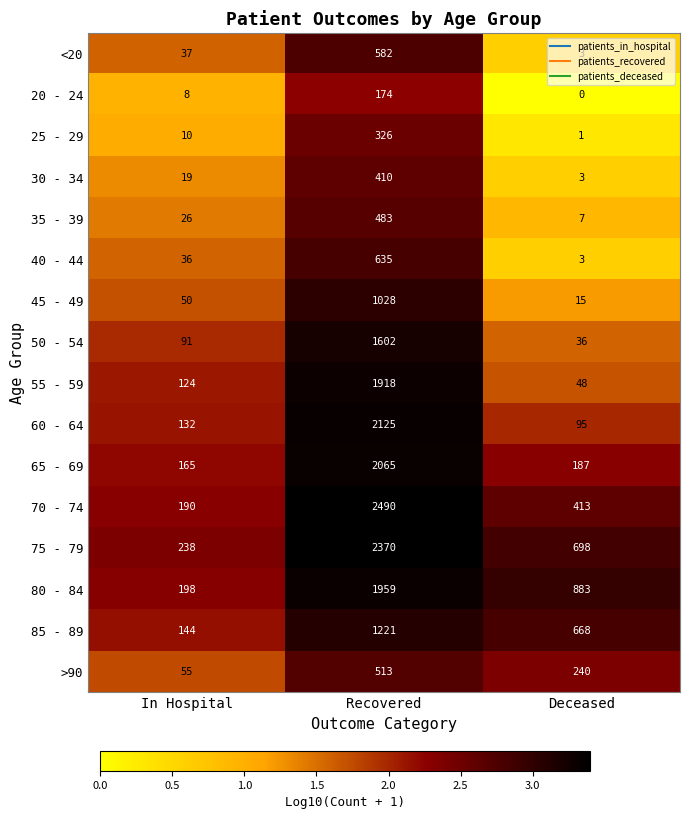

Between Recovered and Deceased, which series saw the biggest shift?

70 - 74